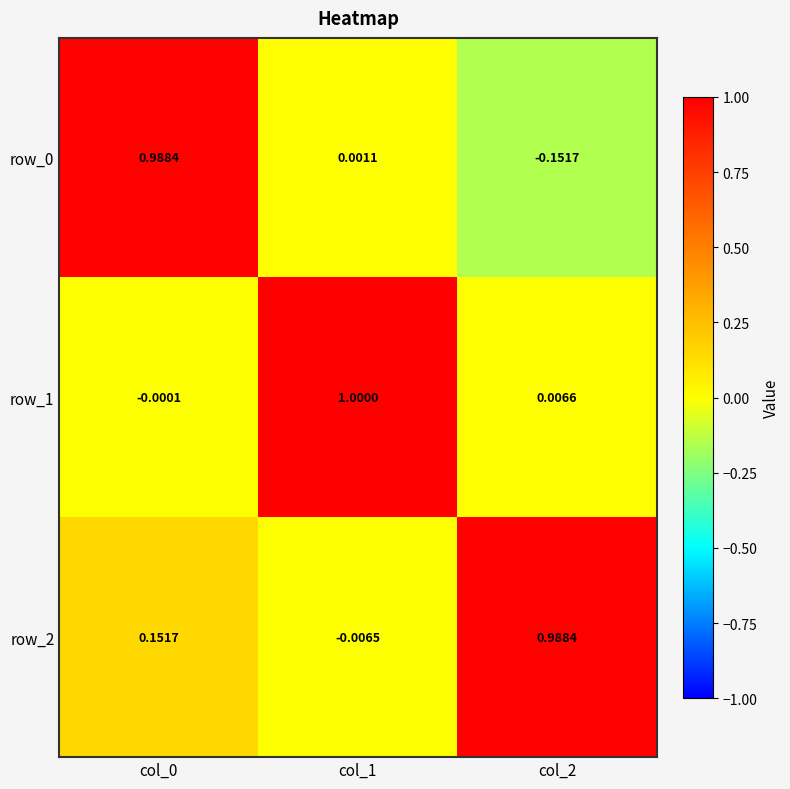

Which label corresponds to the largest value in the chart?

col_1